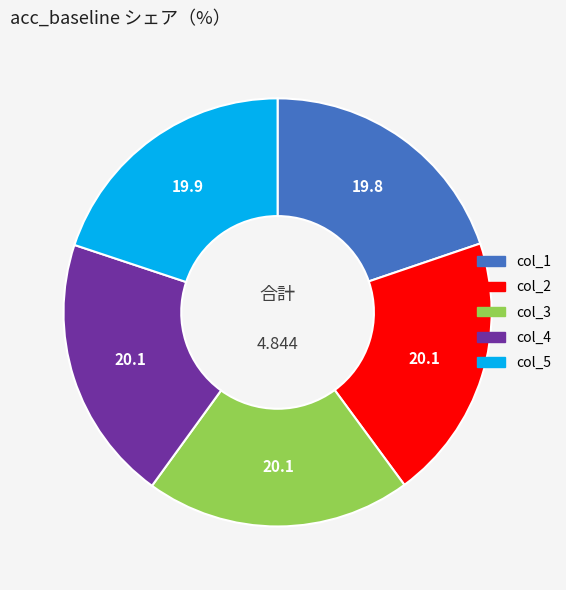

Is there any slice that represents more than half of the pie?

No